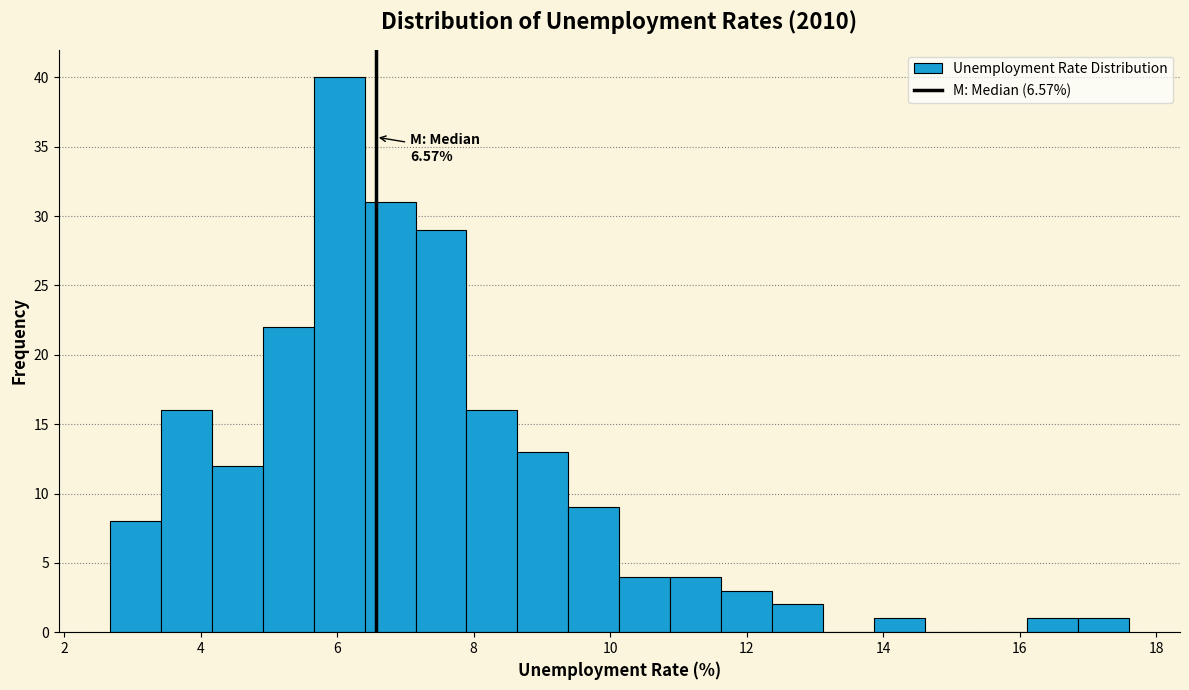

Around what value on the x-axis is the tallest bar? Give the approximate position of its centre, as read against the axis.

6.0